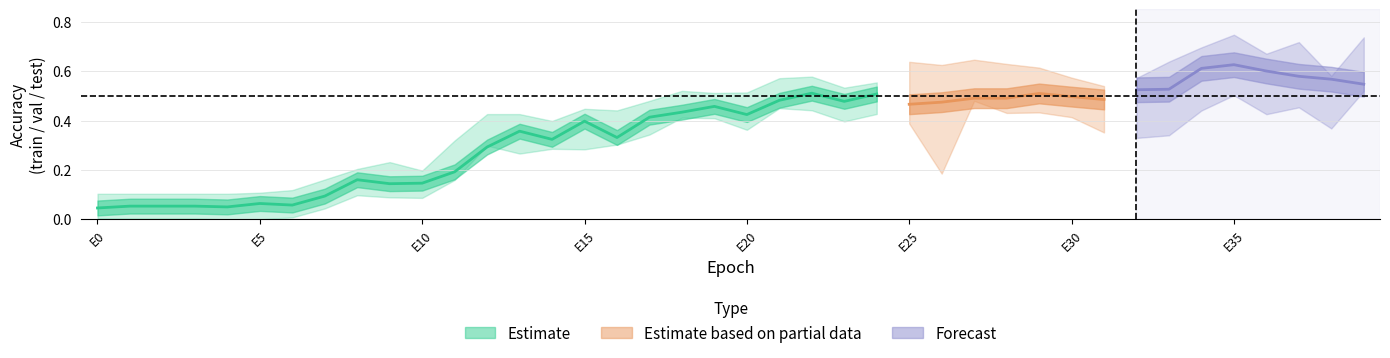

What is the average value of the val_acc series?

0.4